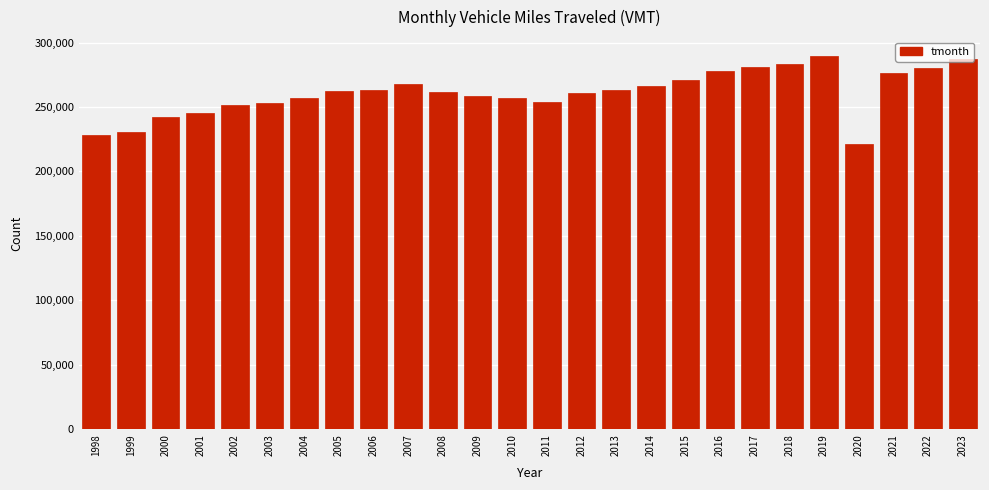

What is the smallest value displayed?

221006